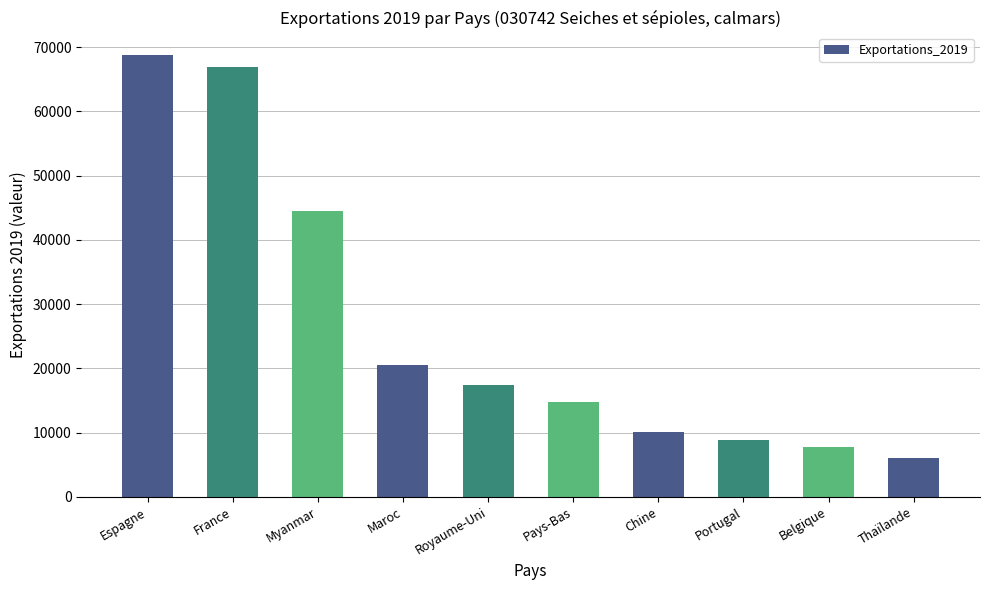

Count the number of data series in this chart.

1